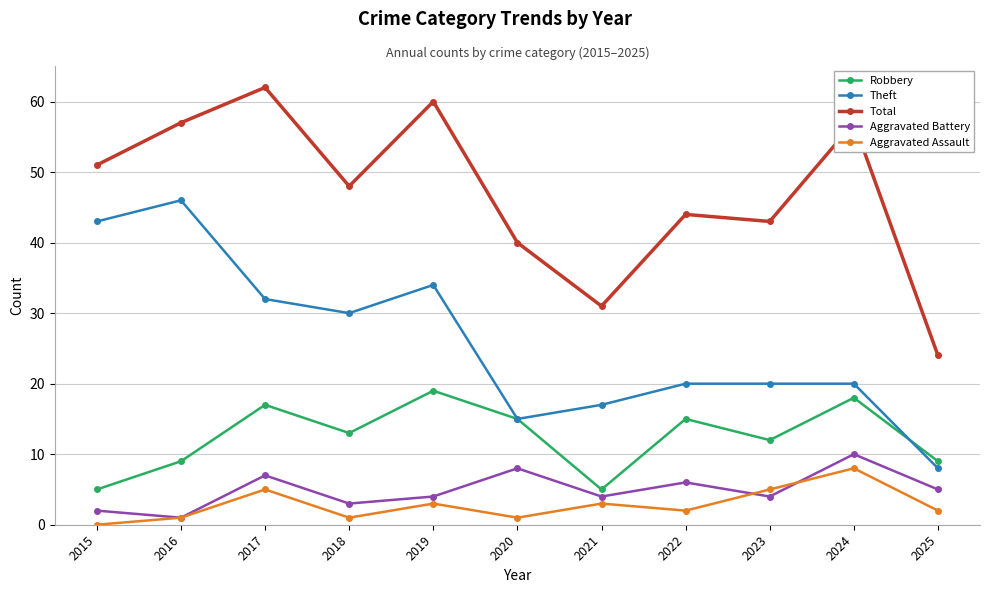

Rank the series by their maximum value, from highest to lowest.

Total, Theft, Robbery, Aggravated Battery, Aggravated Assault